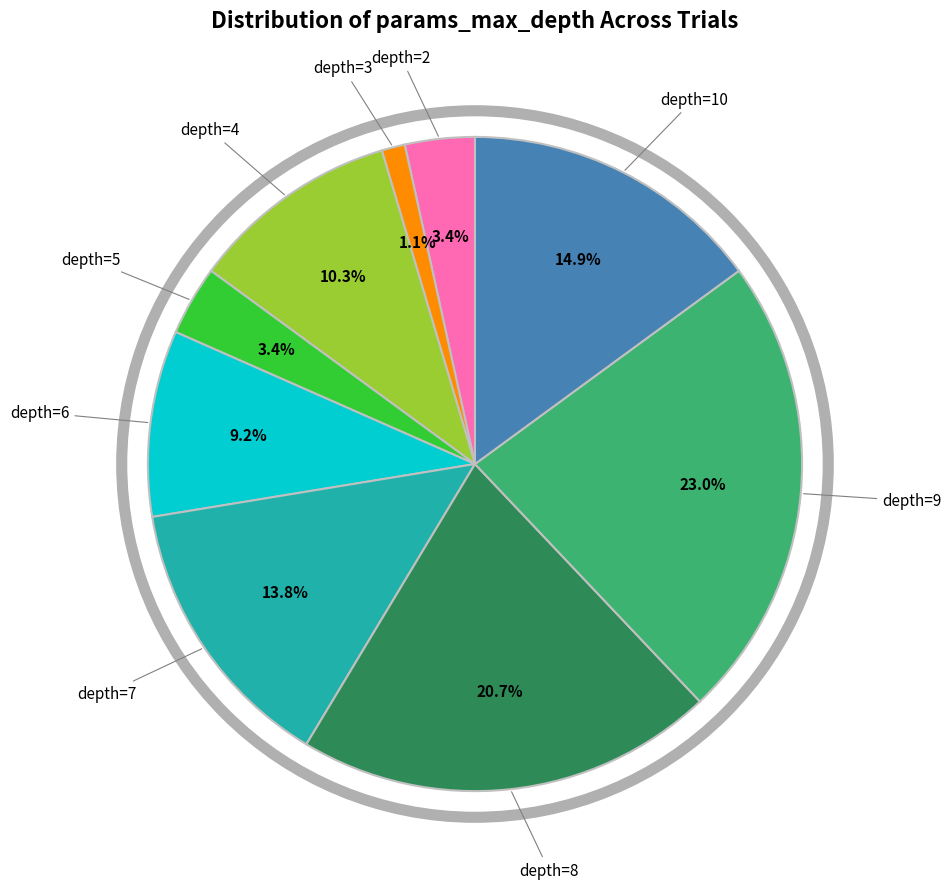

To the nearest percent, what is the difference between the largest and smallest slice percentages?

22%